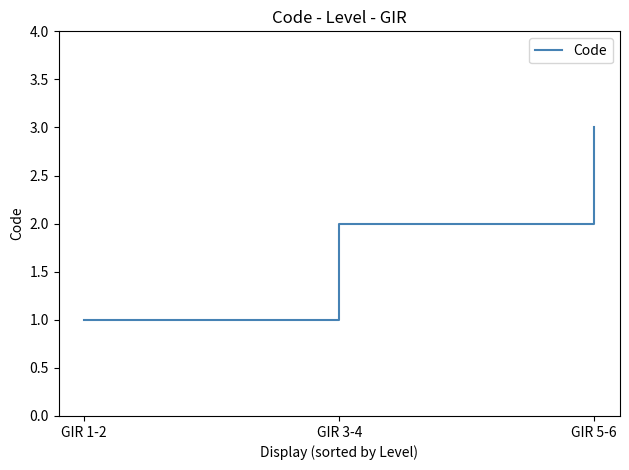

The chart shows a value of 1 at GIR 1-2. True or false?

True